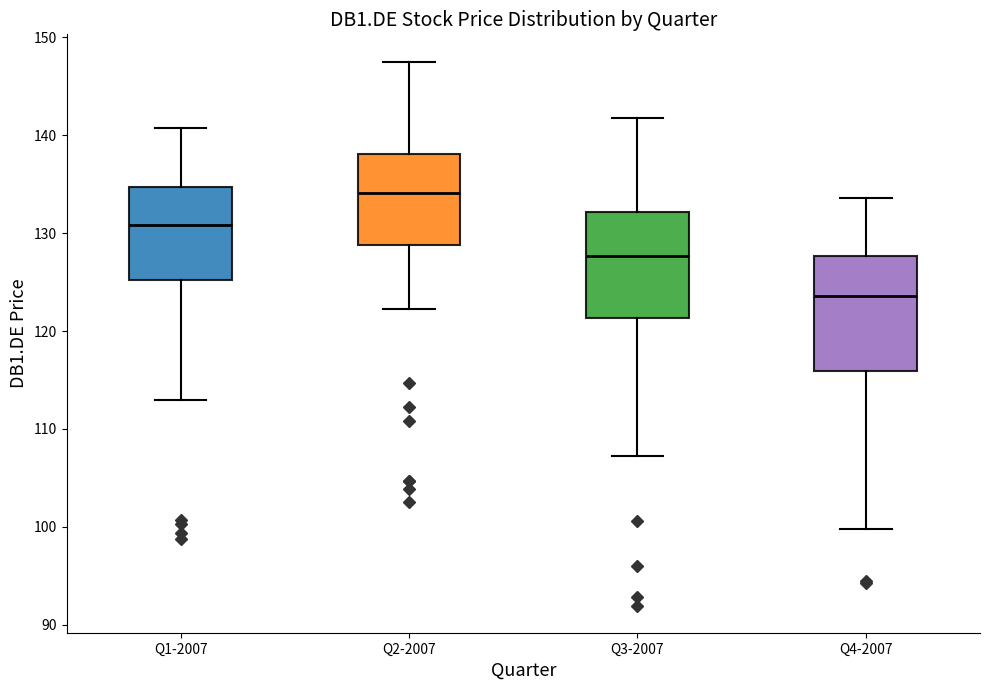

Reading left to right, transcribe this box plot: for each box, give where its median line is, the range the box spans, and where its two whiskers end, as read against the y-axis. The values are not printed on the chart, so give them approximately, as read against the axis.

Q1-2007: median 131, box 125 to 135, whiskers 113 to 141
Q2-2007: median 134, box 129 to 138, whiskers 122 to 148
Q3-2007: median 128, box 121 to 132, whiskers 107 to 142
Q4-2007: median 124, box 116 to 128, whiskers 100 to 134